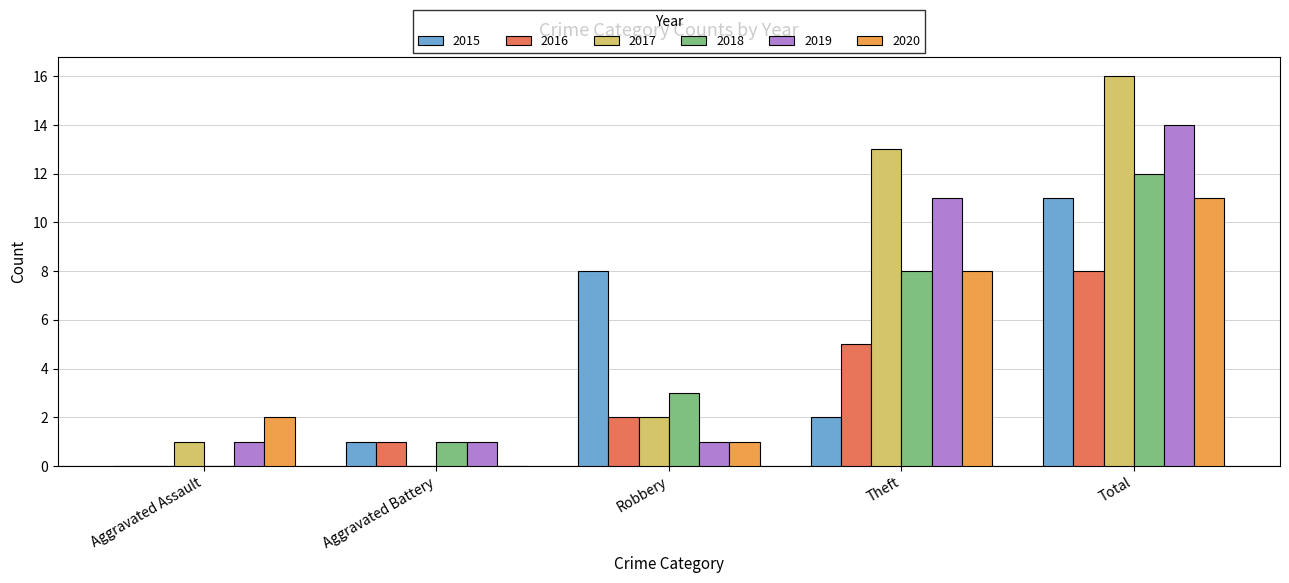

How many categories are shown in the chart?

5